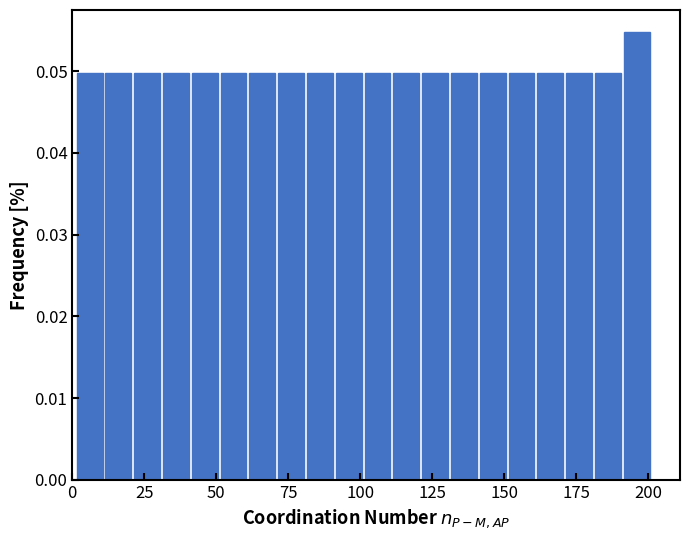

Around what value on the x-axis is the tallest bar? Give the approximate position of its centre, as read against the axis.

195